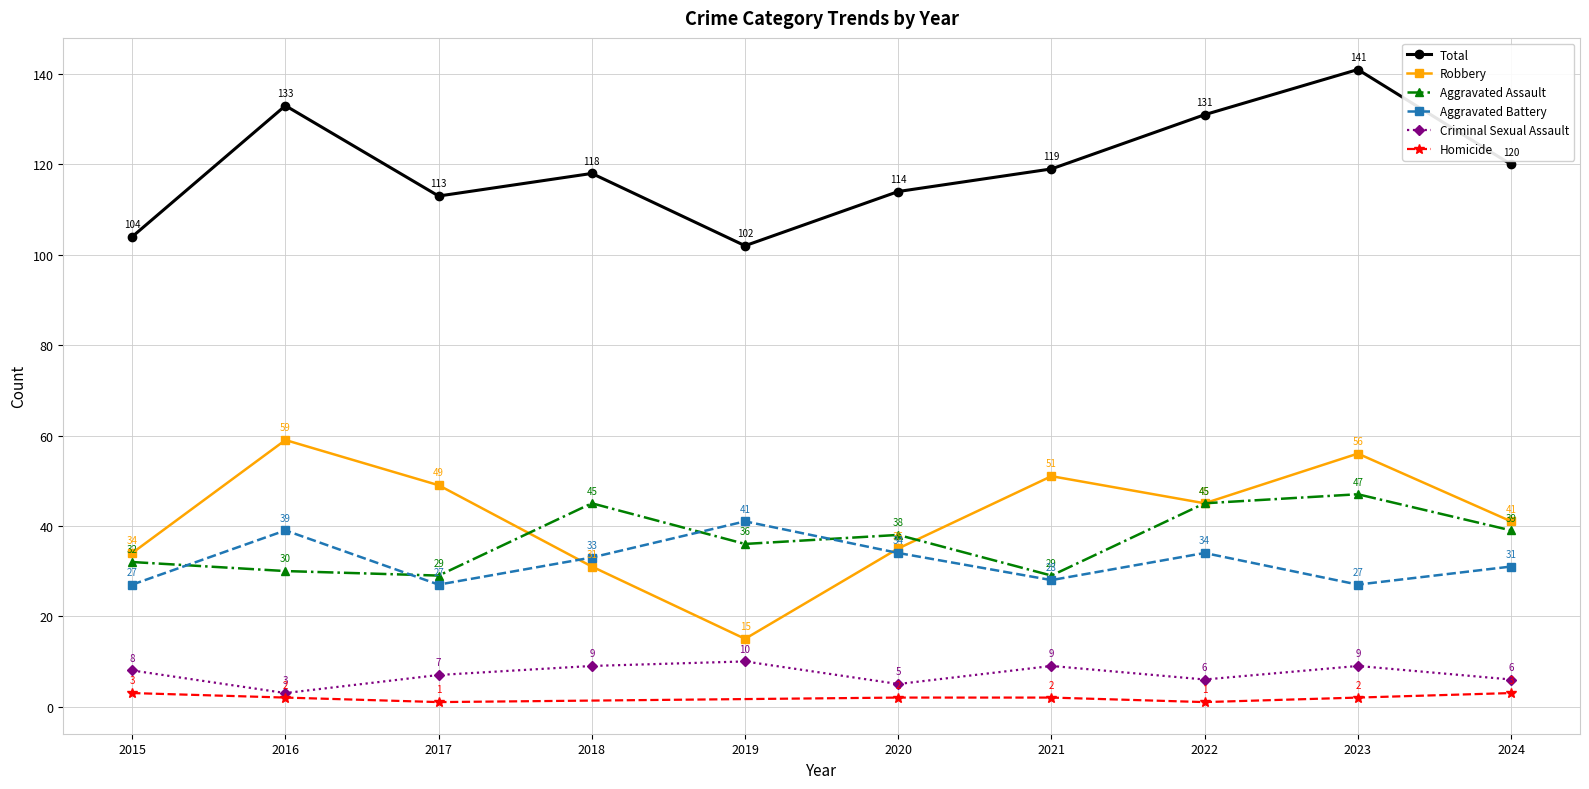

The value of Robbery at 2022 is 28. True or false?

False